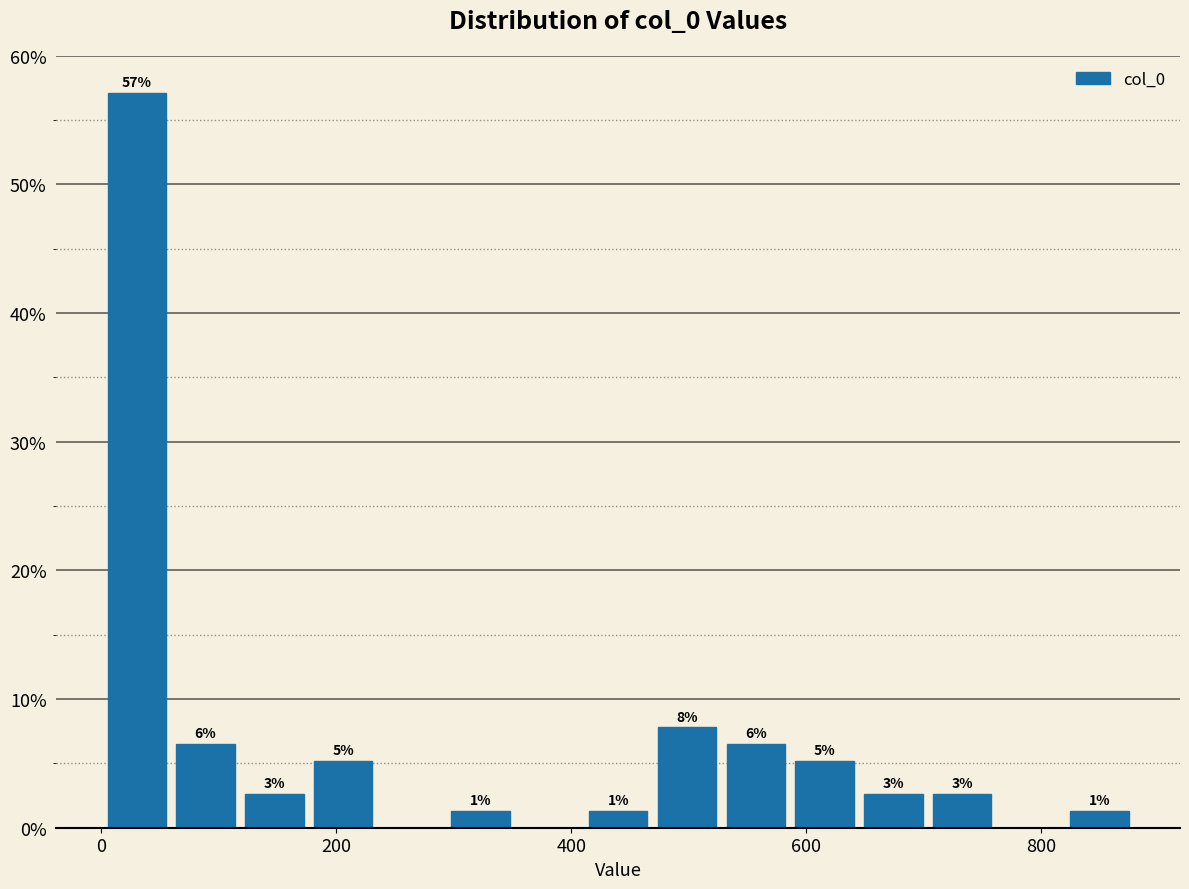

Around what value on the x-axis is the tallest bar? Give the approximate position of its centre, as read against the axis.

40